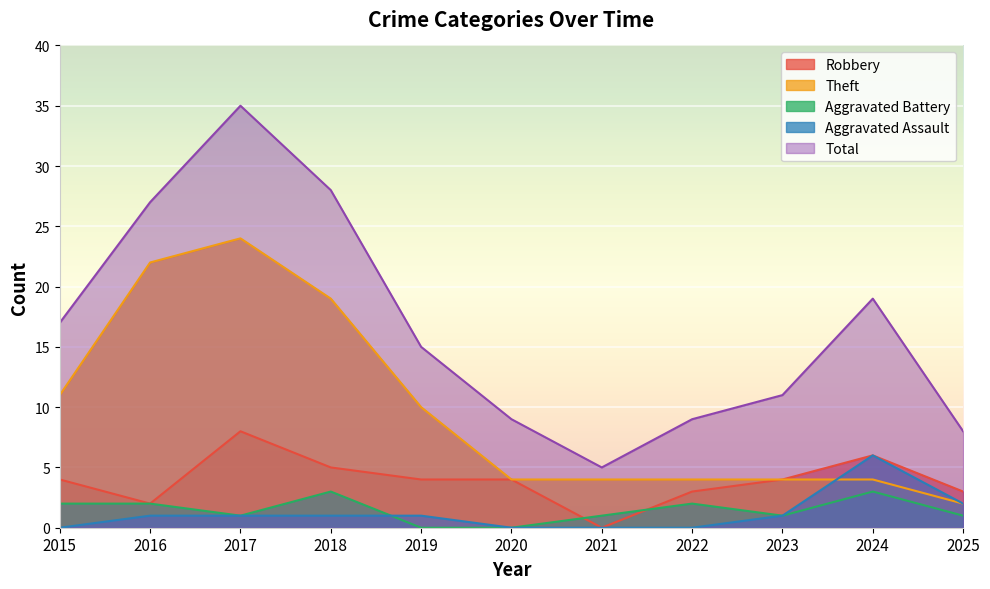

At which label does Aggravated Assault first exceed 1?

2024